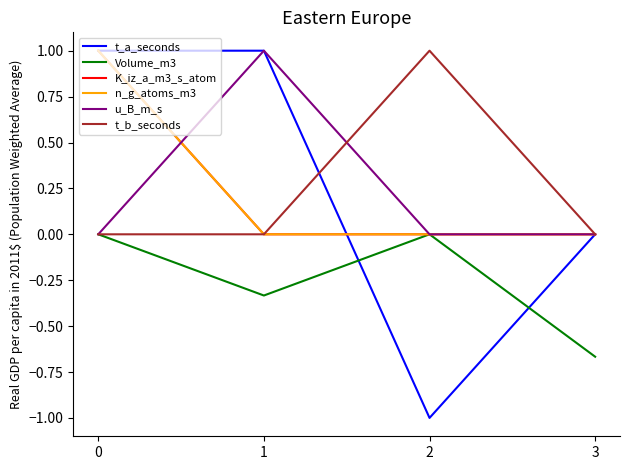

Does the chart have visible grid lines?

No